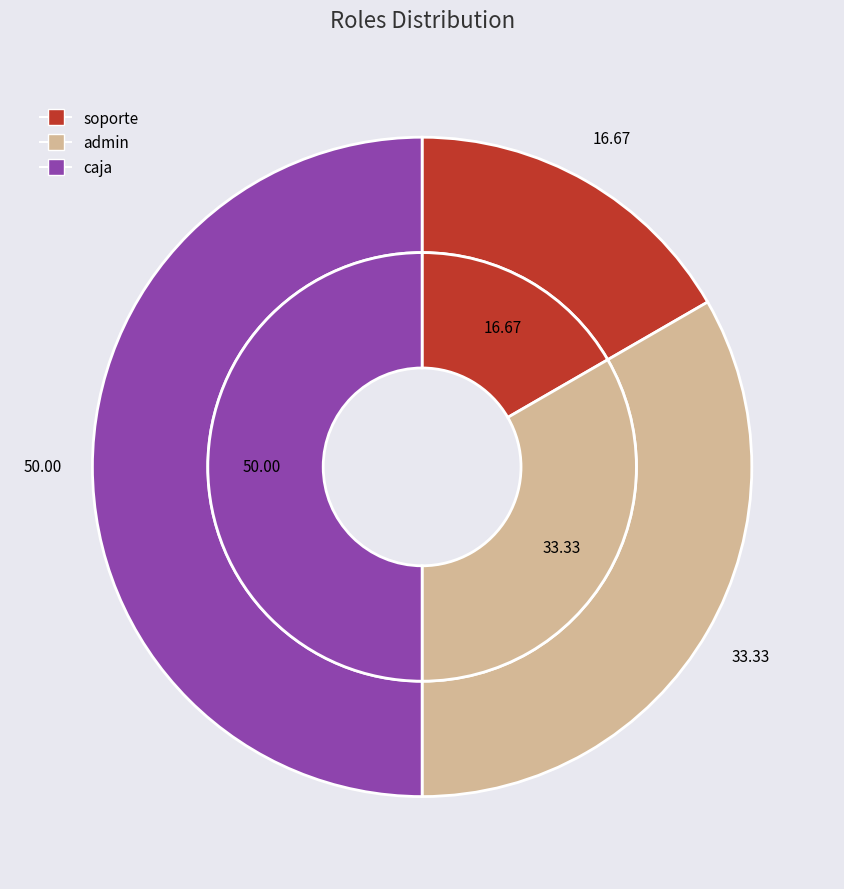

True or false: admin accounts for 20% of the total.

False